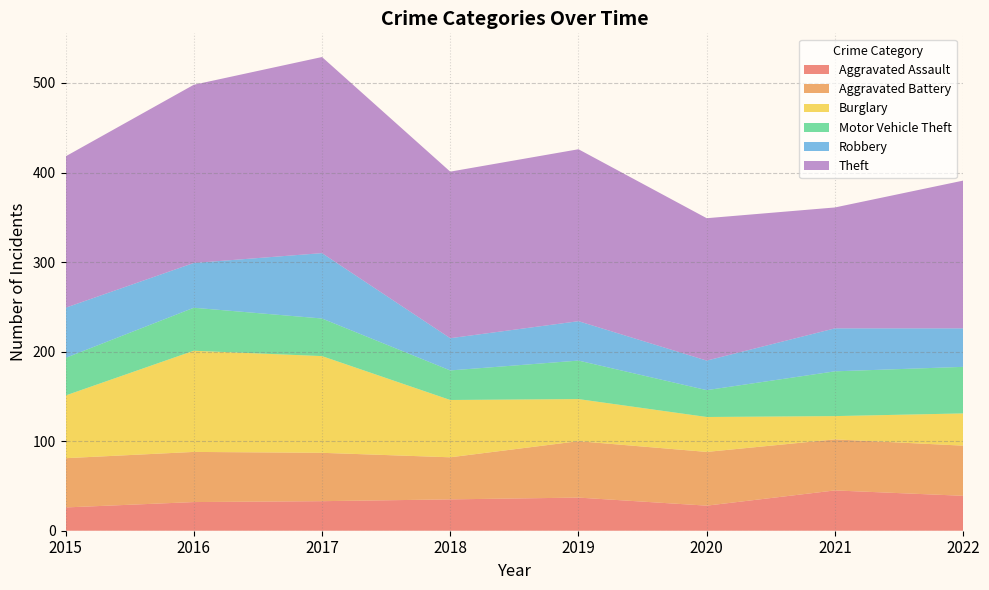

Reading left to right, transcribe all the data shown in this chart.

Aggravated Assault: 26	32	33	35	37	28	45	39
Aggravated Battery: 55	56	54	47	63	60	57	56
Burglary: 70	113	108	64	47	39	26	36
Motor Vehicle Theft: 42	48	42	33	43	30	50	52
Robbery: 56	50	73	36	44	33	48	43
Theft: 169	199	219	186	192	159	135	165